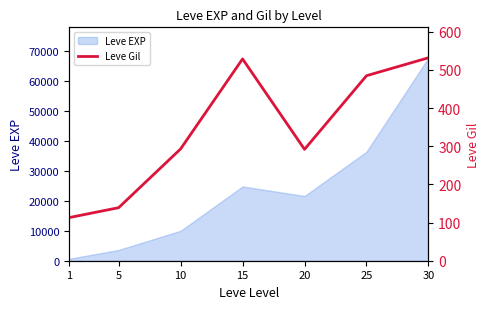

Reading left to right, list all the values displayed in this chart.

113	139	293	529	292	485	532